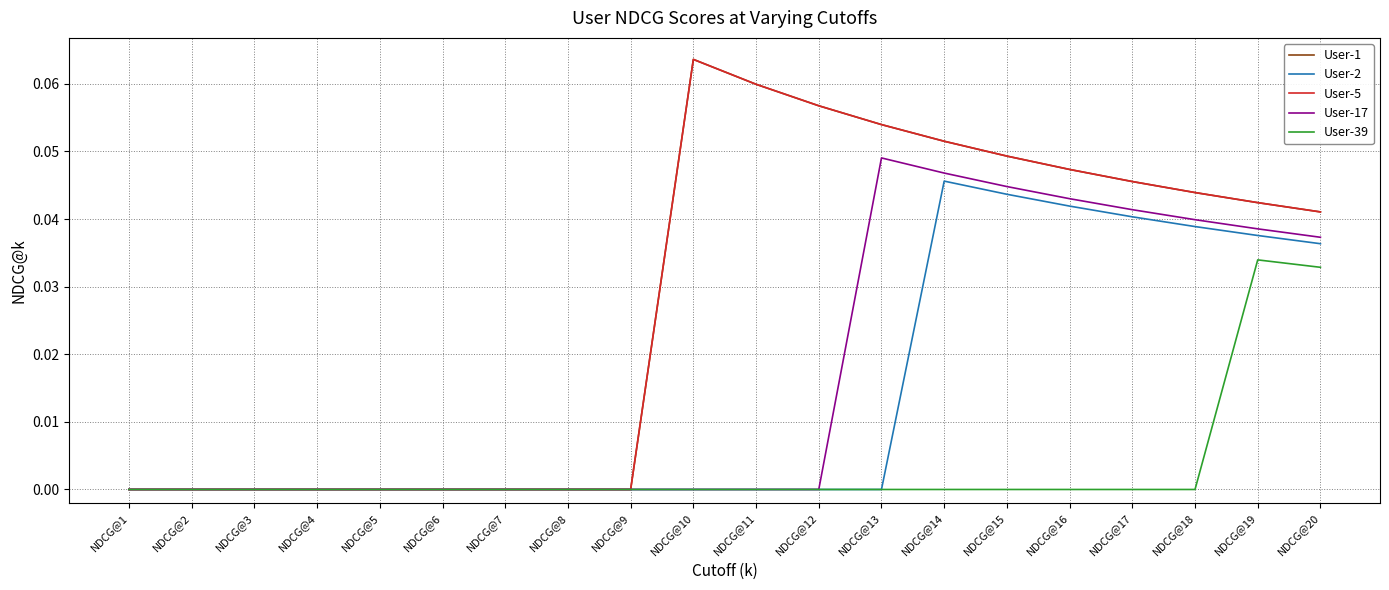

How many lines are shown in the chart?

5